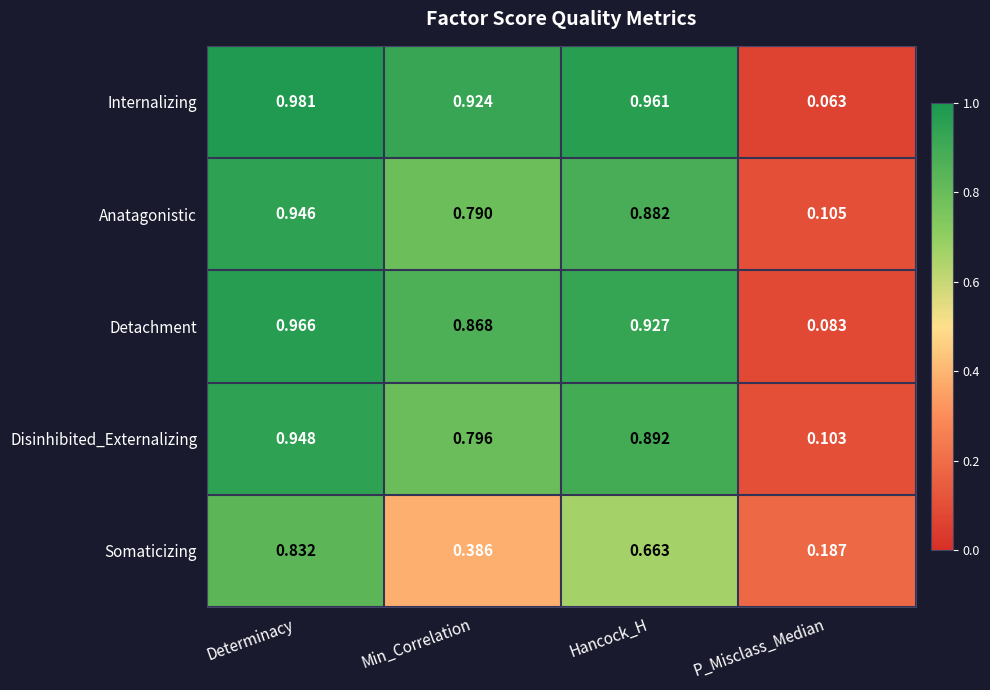

At how many categories does at least one series exceed 0?

4